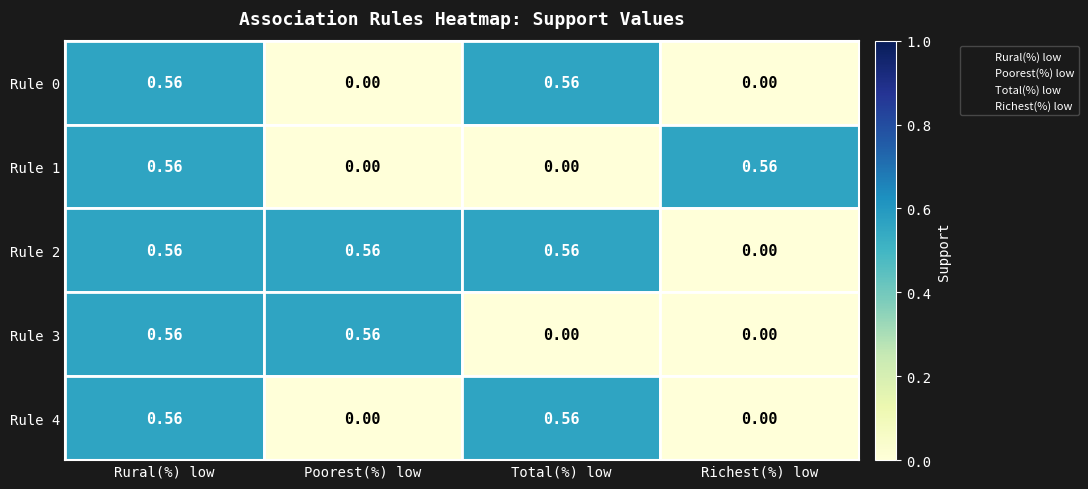

Which category has the lowest value in the Rule 2 series?

Richest(%) low